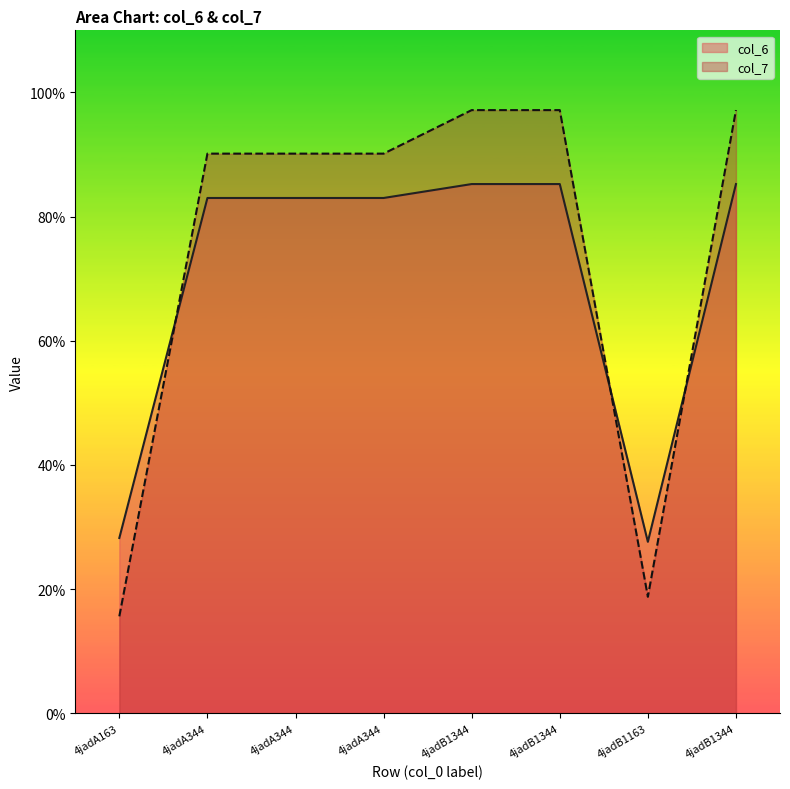

What is the minimum value for col_6?

27.6